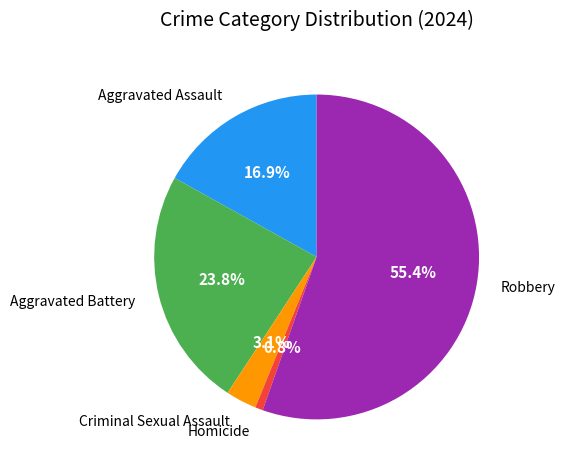

Do Aggravated Assault and Aggravated Battery together represent more than half of the pie?

No